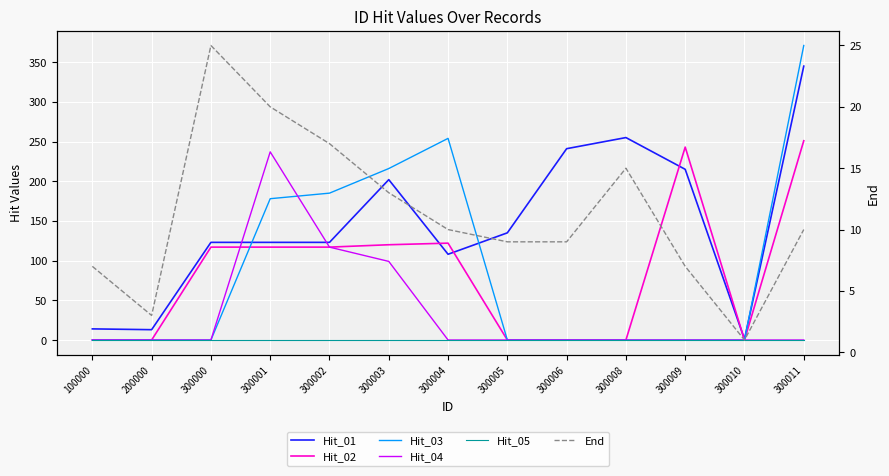

What is the sum of all End values?

146